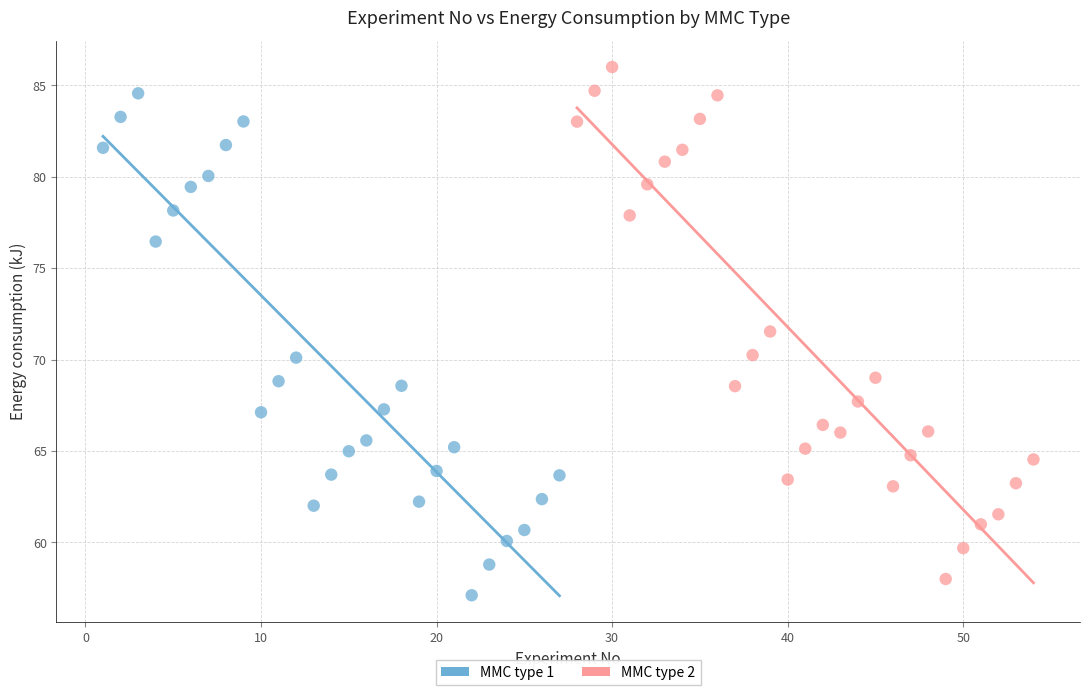

What are all the series names shown in the legend?

MMC type 1, MMC type 2